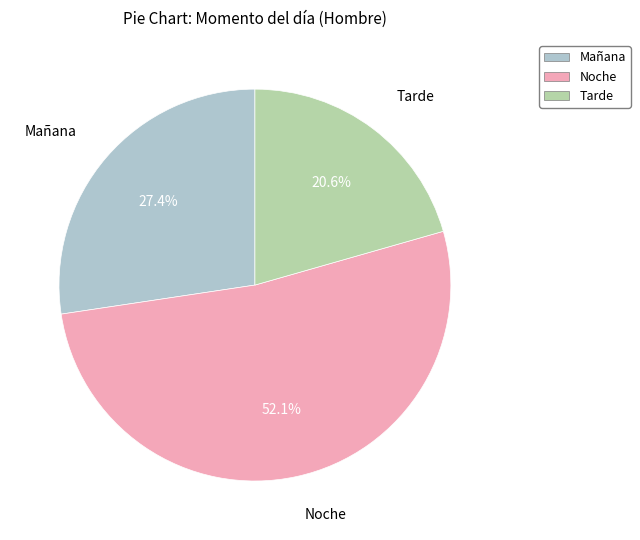

What is the ratio of the value at Mañana to the value at Tarde?

1.3